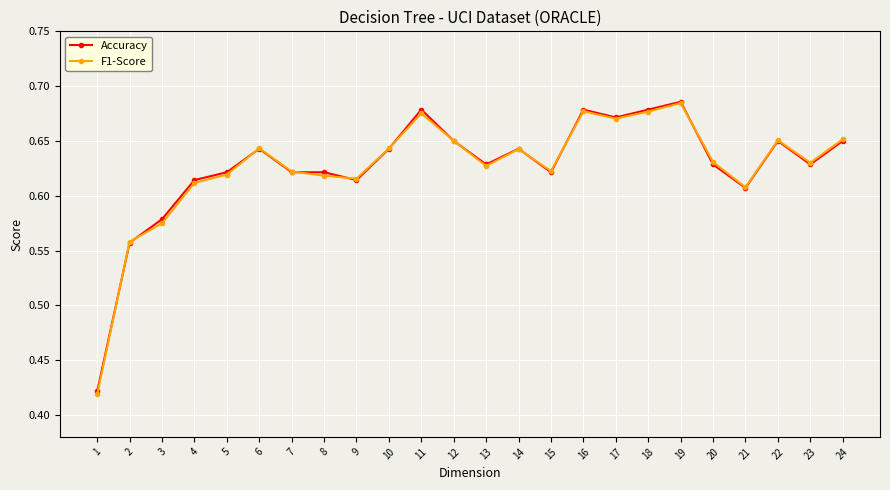

Is it true that F1-Score equals 0.6 at 3?

True